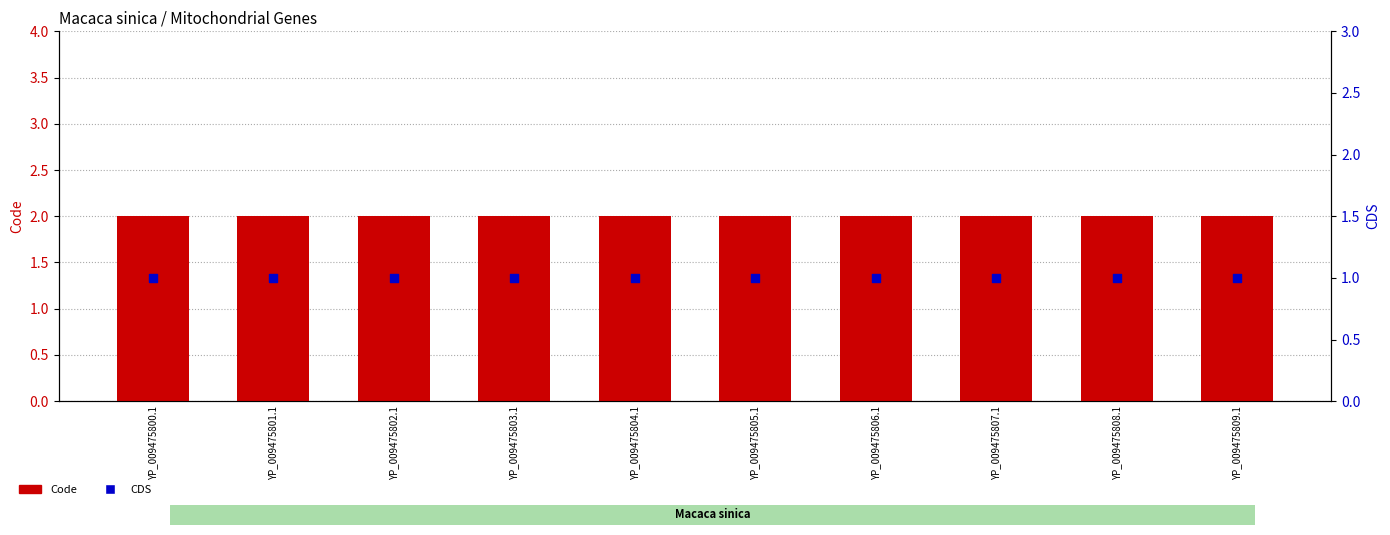

Which series contains the lowest Y value?

CDS